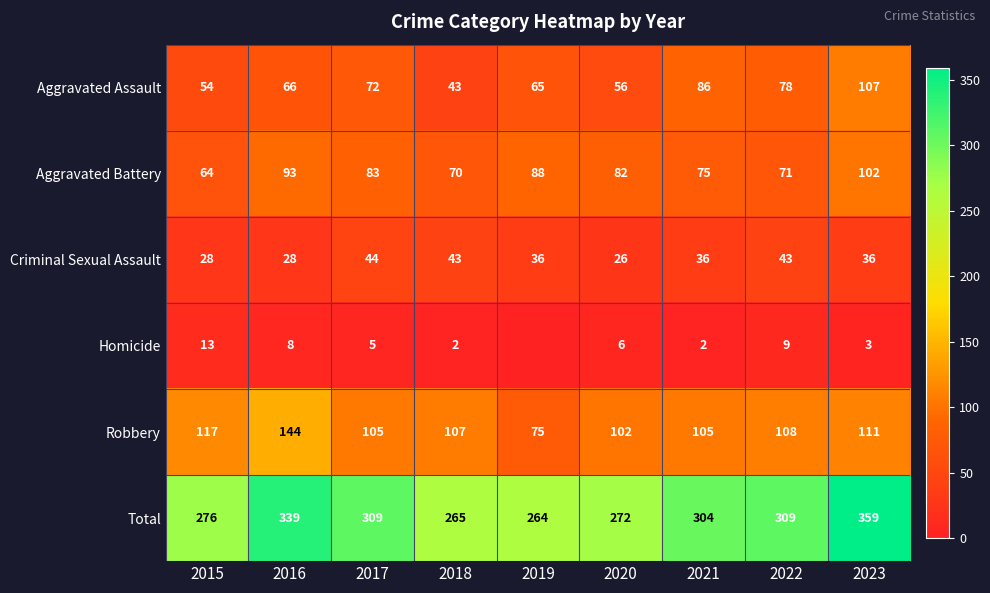

Between 2017 and 2022, which series saw the biggest shift?

Aggravated Battery